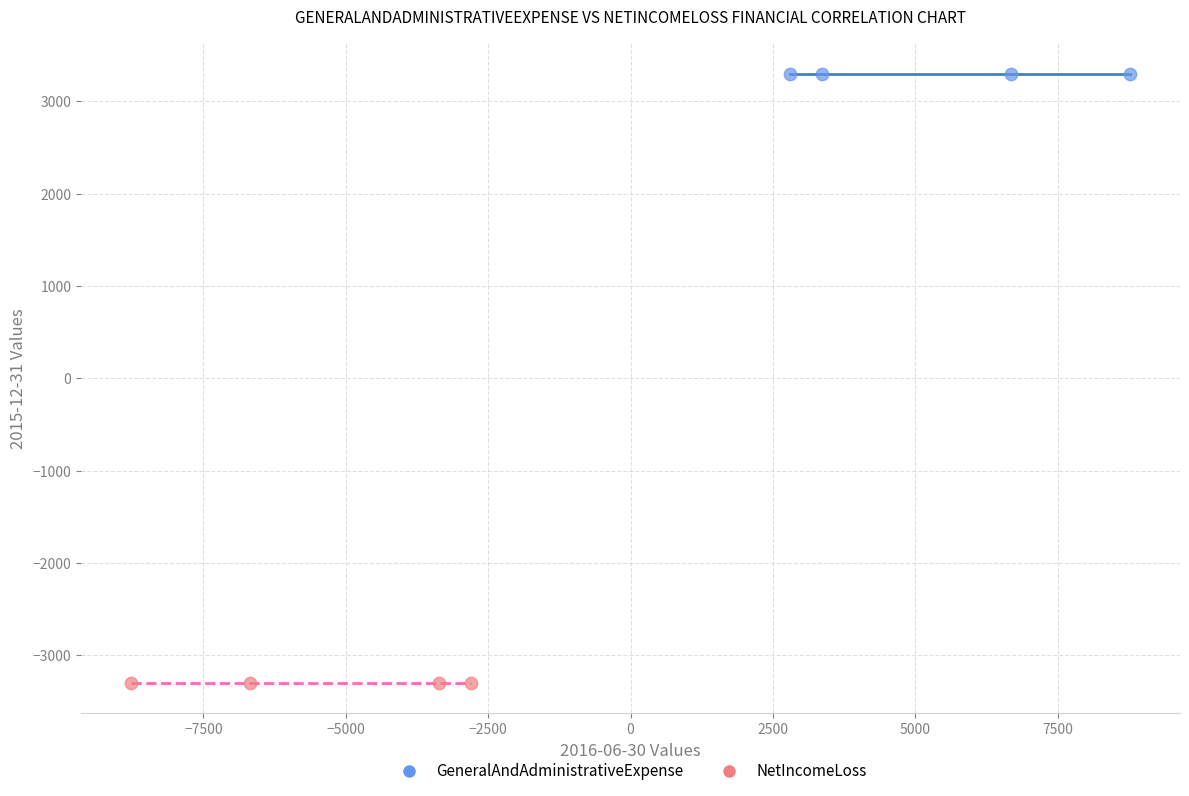

What are all the series names shown in the legend?

GeneralAndAdministrativeExpense, NetIncomeLoss